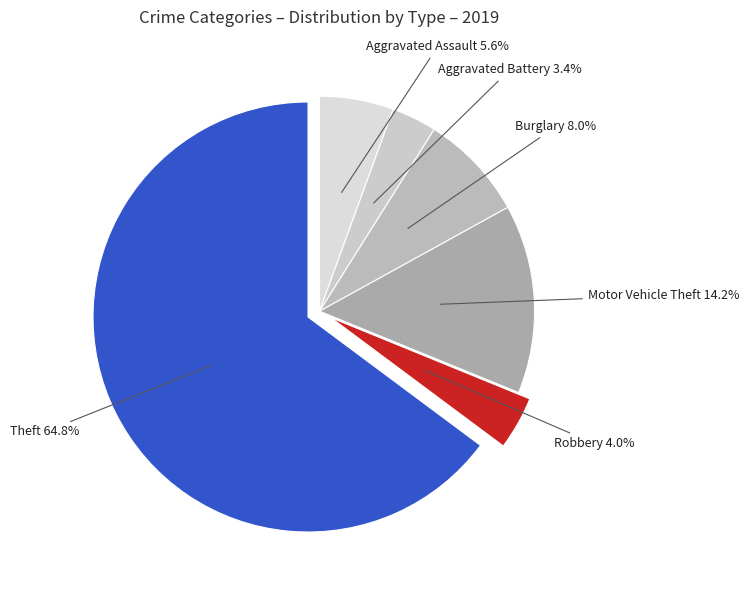

The Motor Vehicle Theft slice represents 14% of the pie. True or false?

True